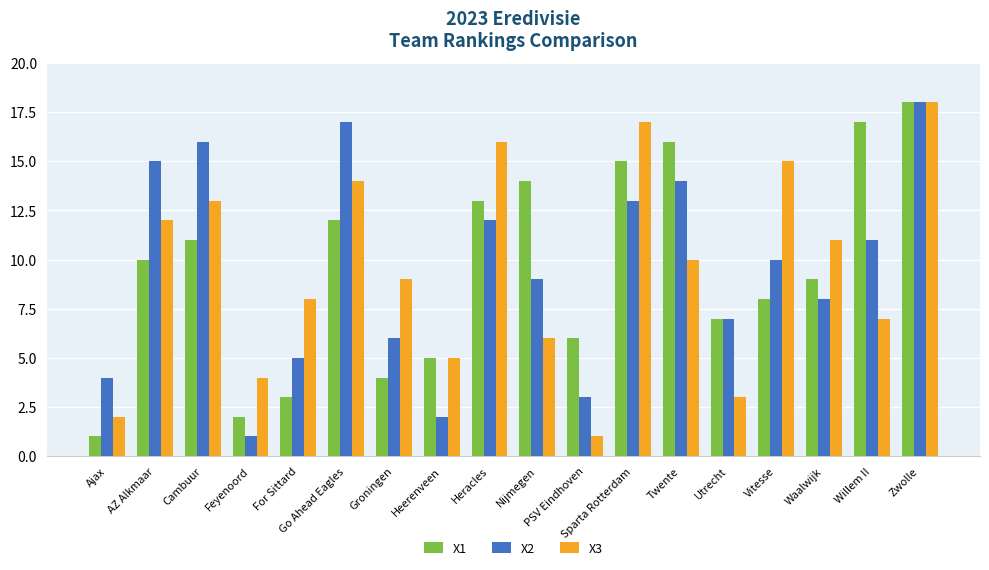

What is the greatest value displayed?

18